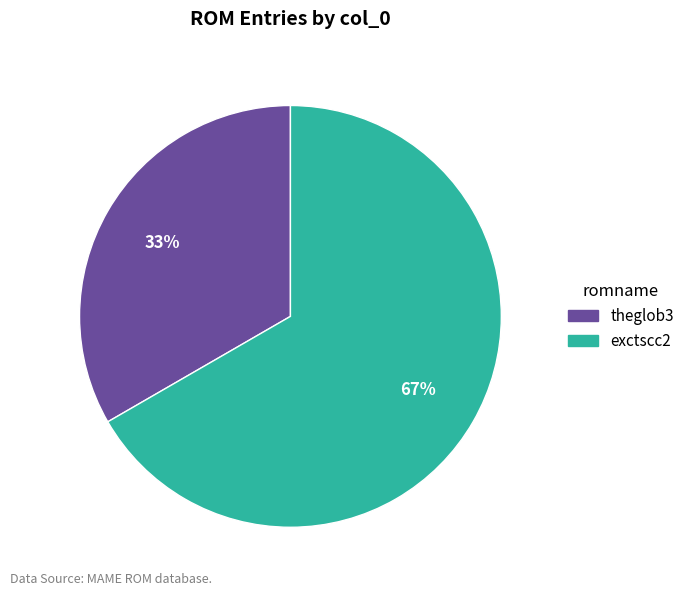

Rank the categories by value from highest to lowest.

exctscc2, theglob3